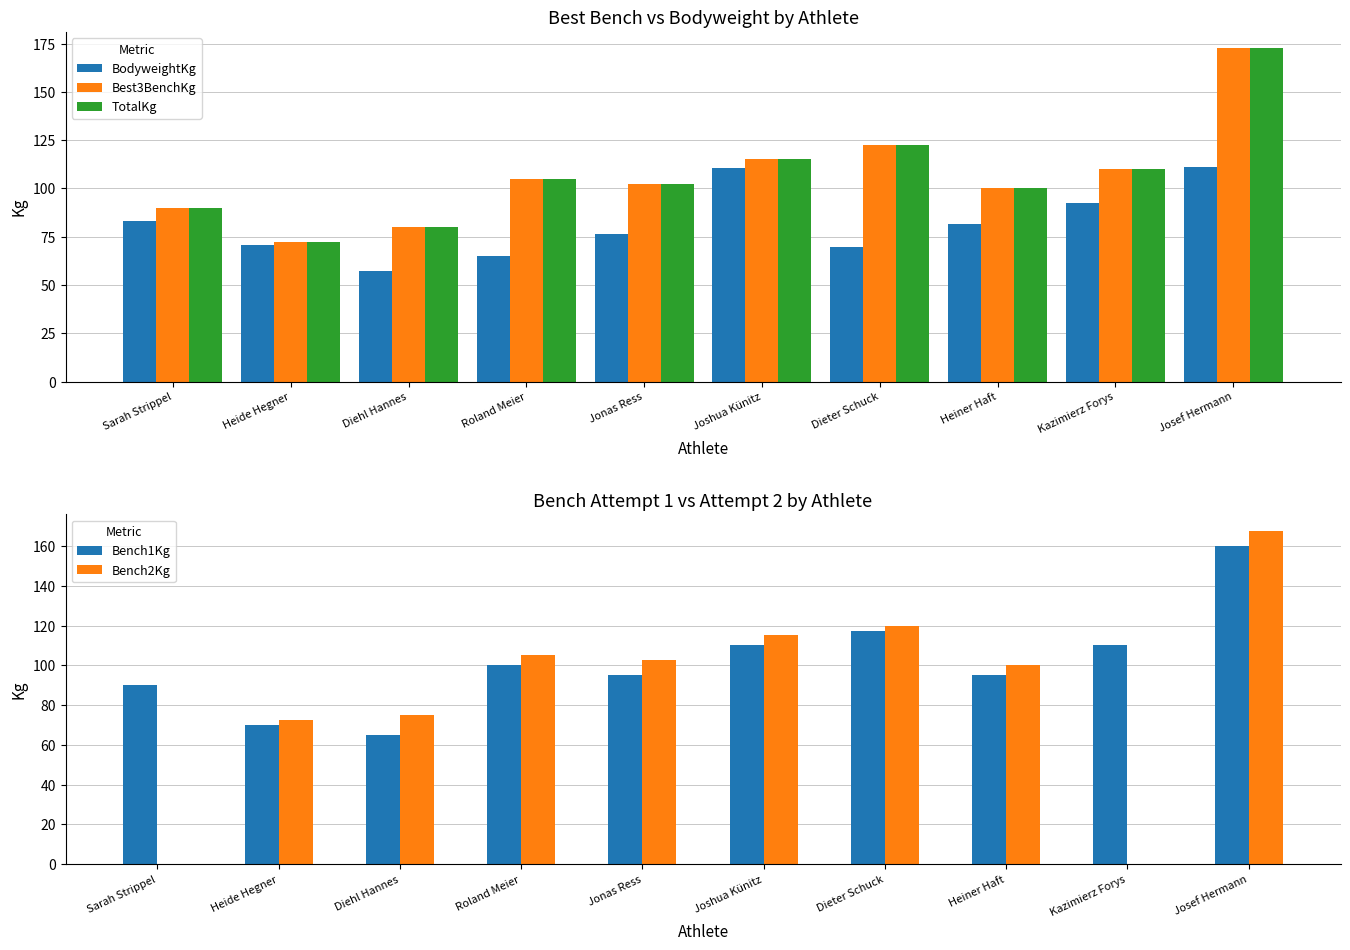

Which series has the largest total across all categories?

Best3BenchKg